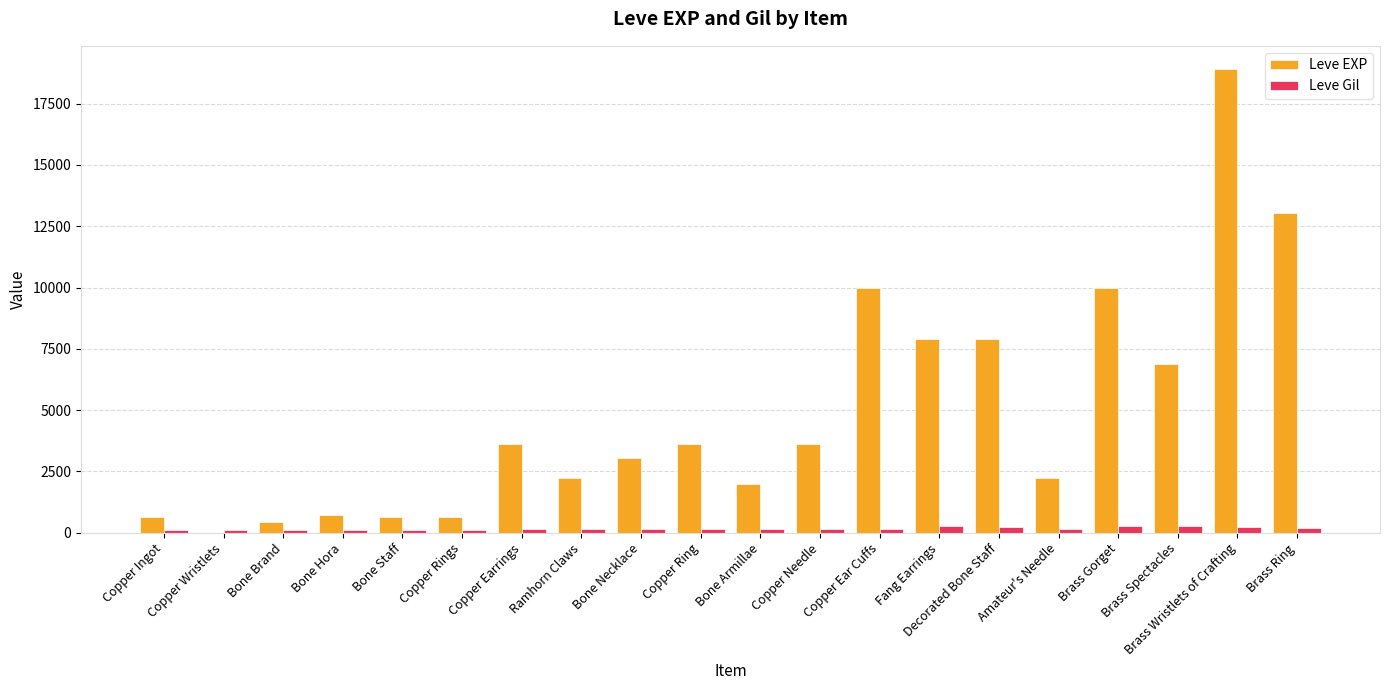

Is it true that Leve EXP equals 1335 at Bone Necklace?

False